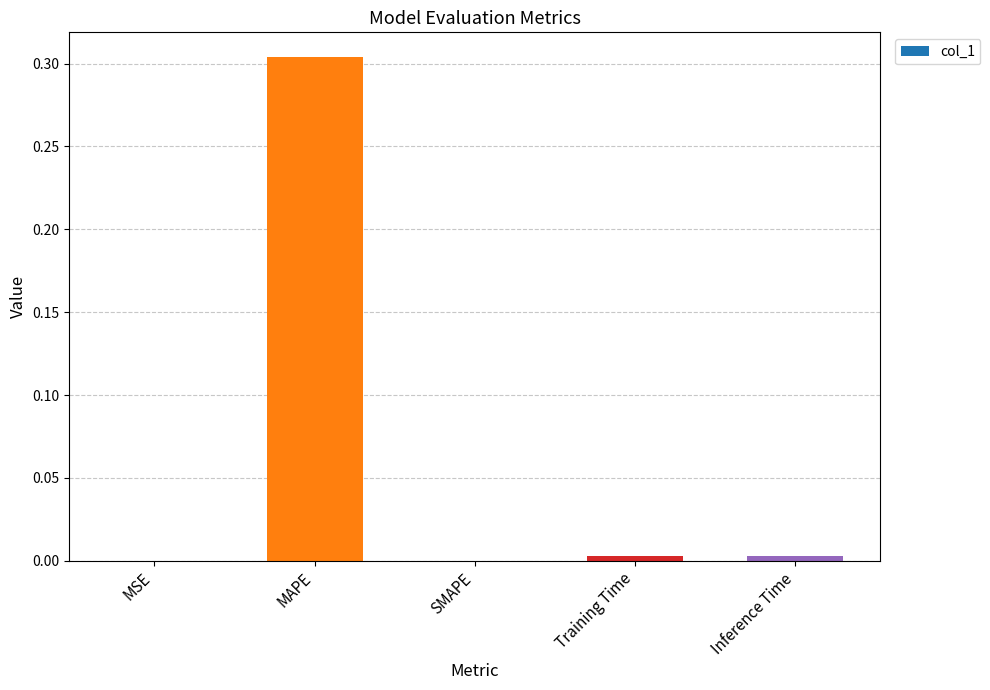

The chart shows a value of 0.1 at MAPE. True or false?

False